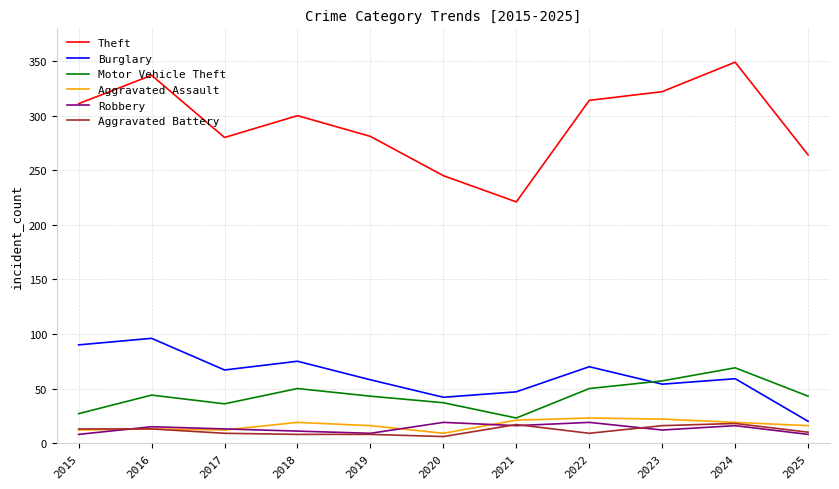

What are all the series names shown in the legend?

Theft, Burglary, Motor Vehicle Theft, Aggravated Assault, Robbery, Aggravated Battery